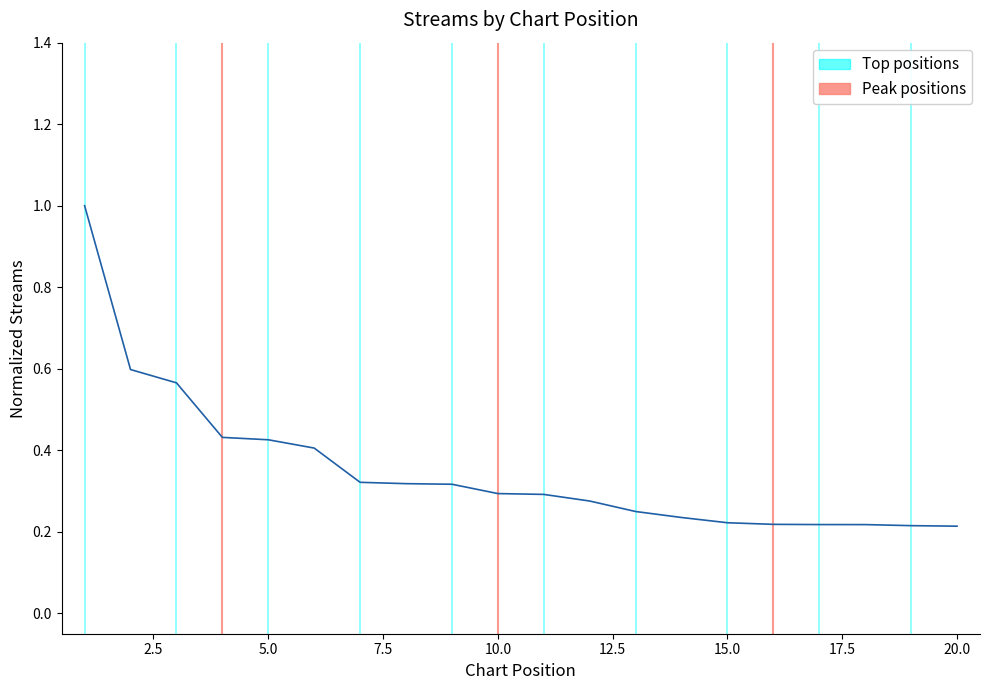

What is the greatest value displayed?

1.0